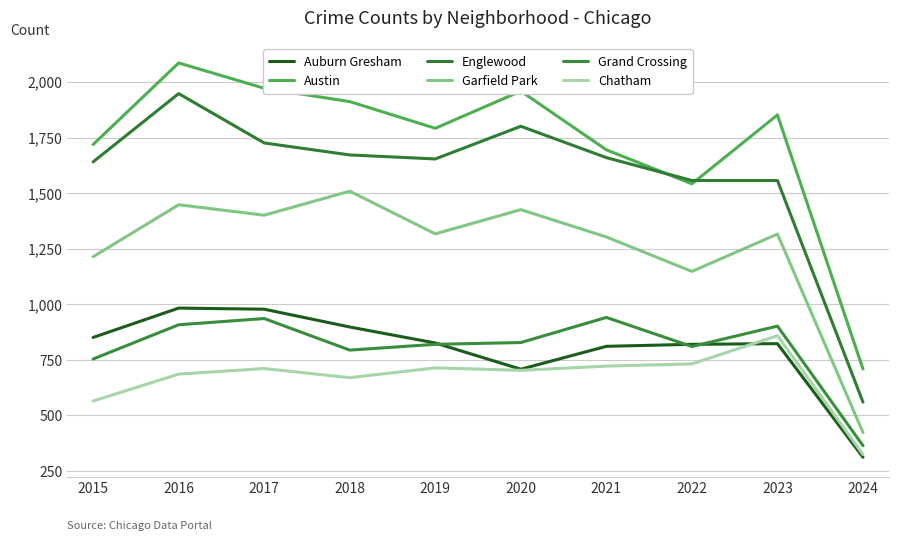

At which label is Auburn Gresham closest to 647?

2020